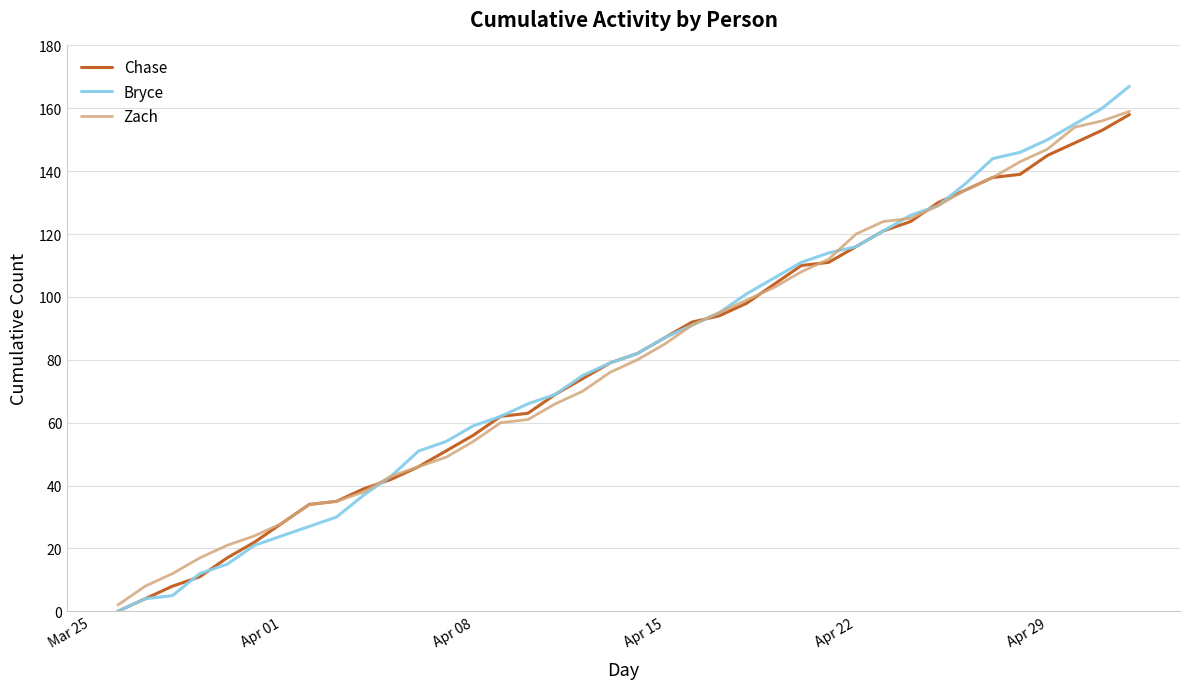

What is the maximum value for Bryce?

167